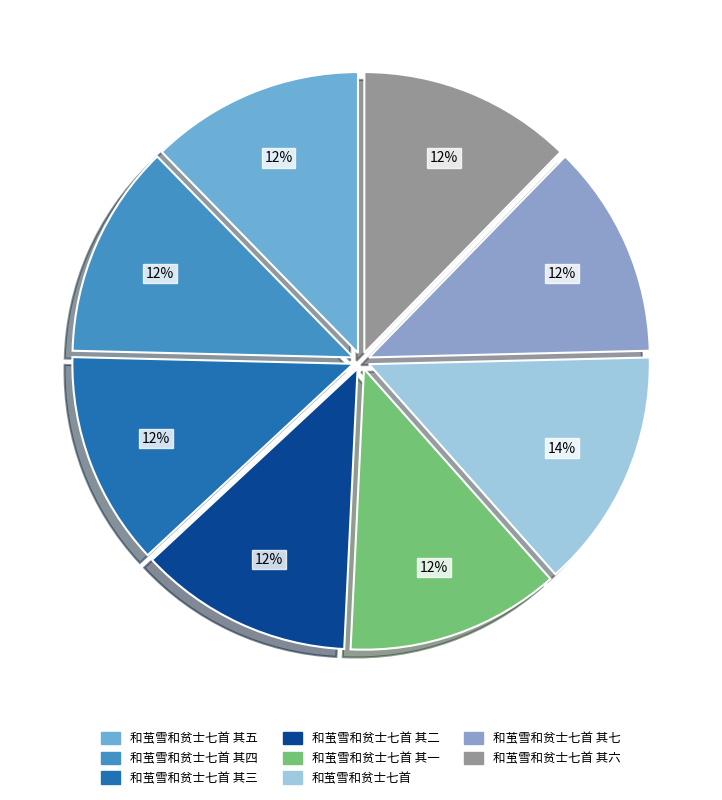

Is 和茧雪和贫士七首 其六 the majority of the pie?

No